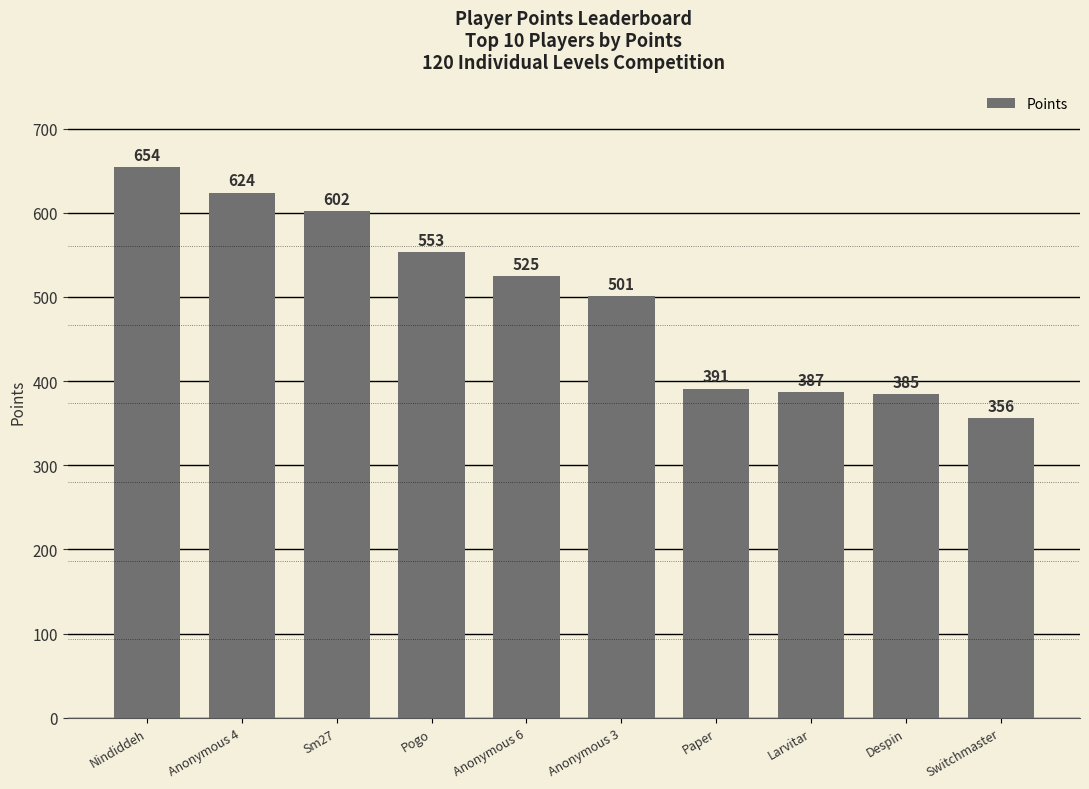

Reading left to right, transcribe all the data shown in this chart.

654	624	602	553	525	501	391	387	385	356